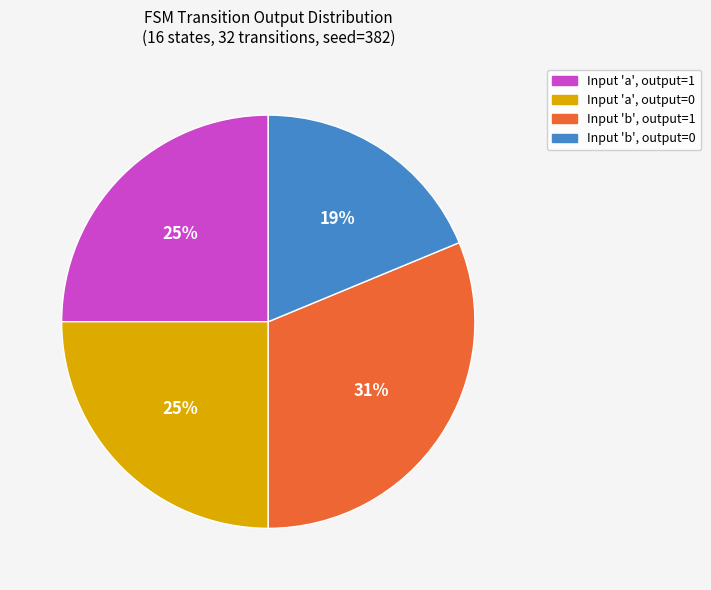

Is there any slice that represents more than half of the pie?

No